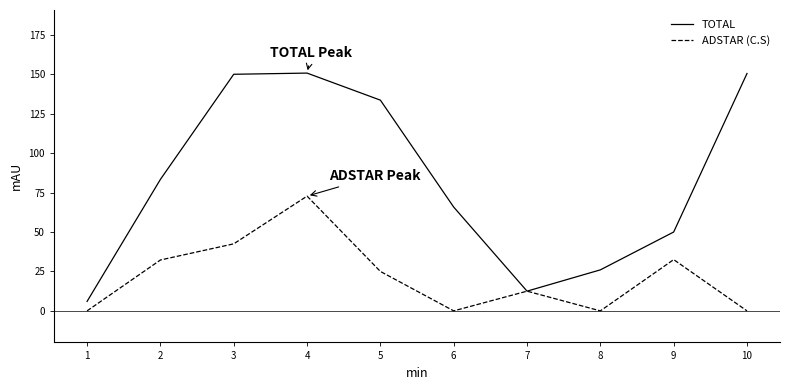

What is the maximum value shown in the chart?

150.8